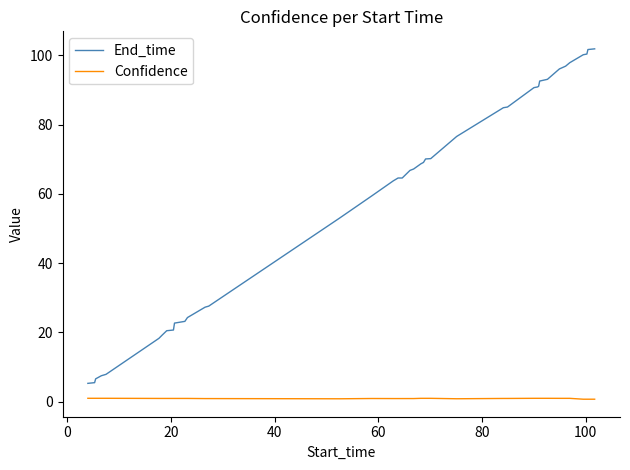

What is the difference between the maximum and minimum values in the End_time series?

96.6